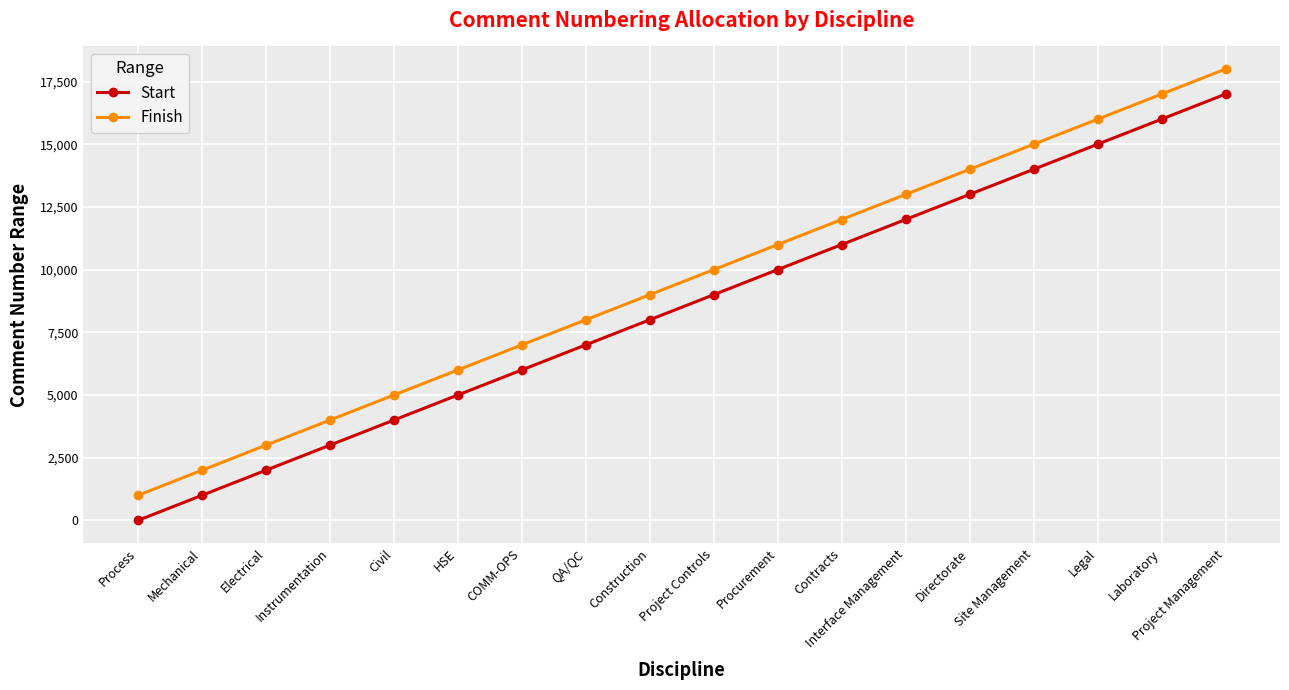

What is the sum of all Finish values?

171000